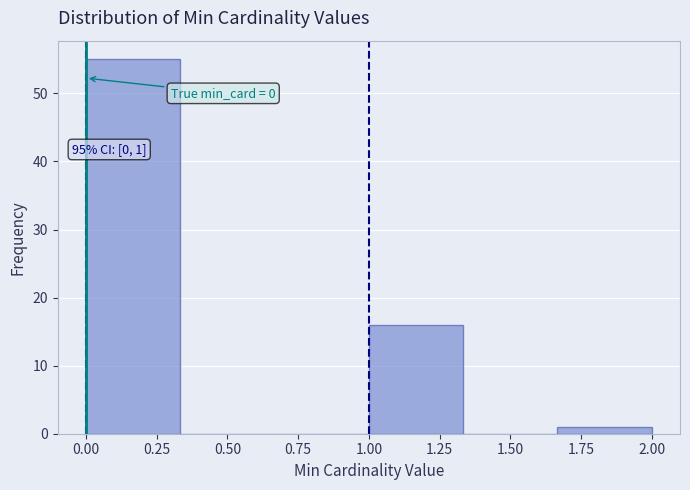

Over which range of the x-axis is the bar tallest?

0.00 to 0.35